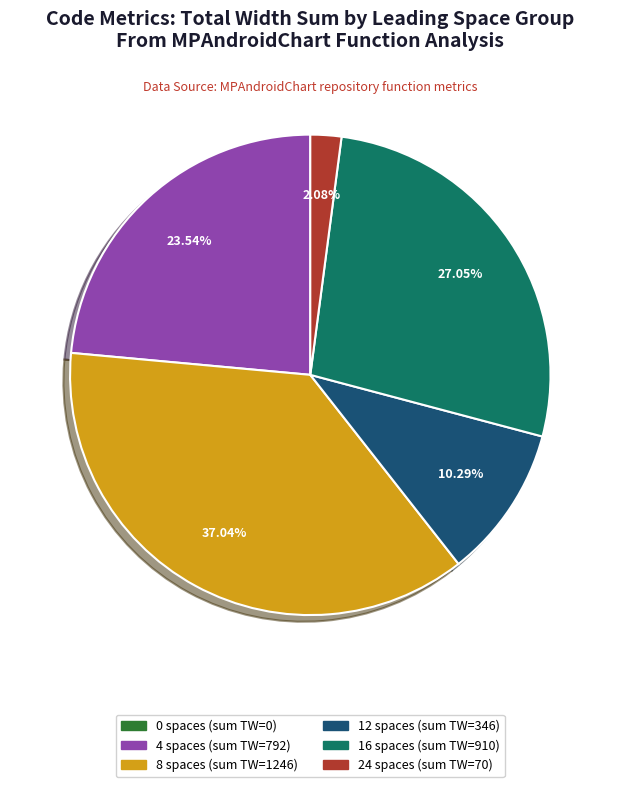

Is there a majority slice in this chart?

No